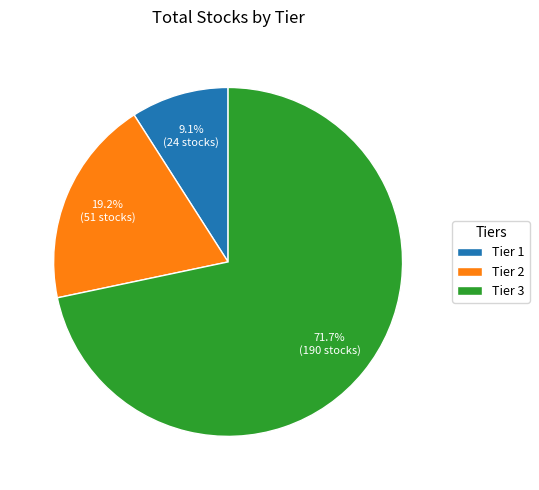

What is the majority slice?

Tier 3